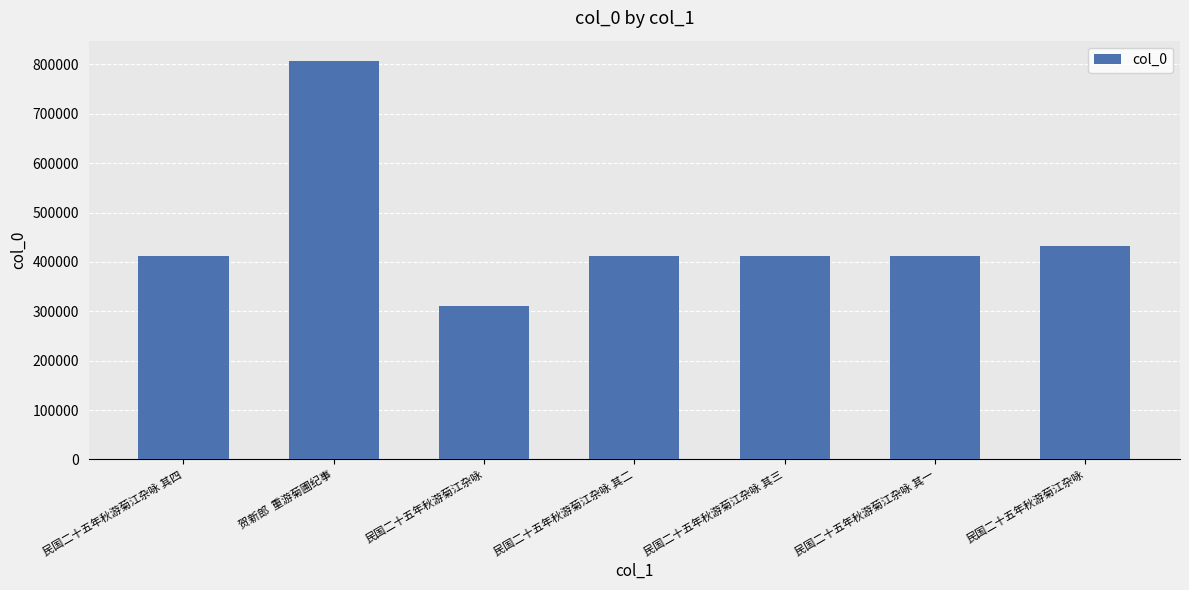

How many categories are shown in the chart?

7